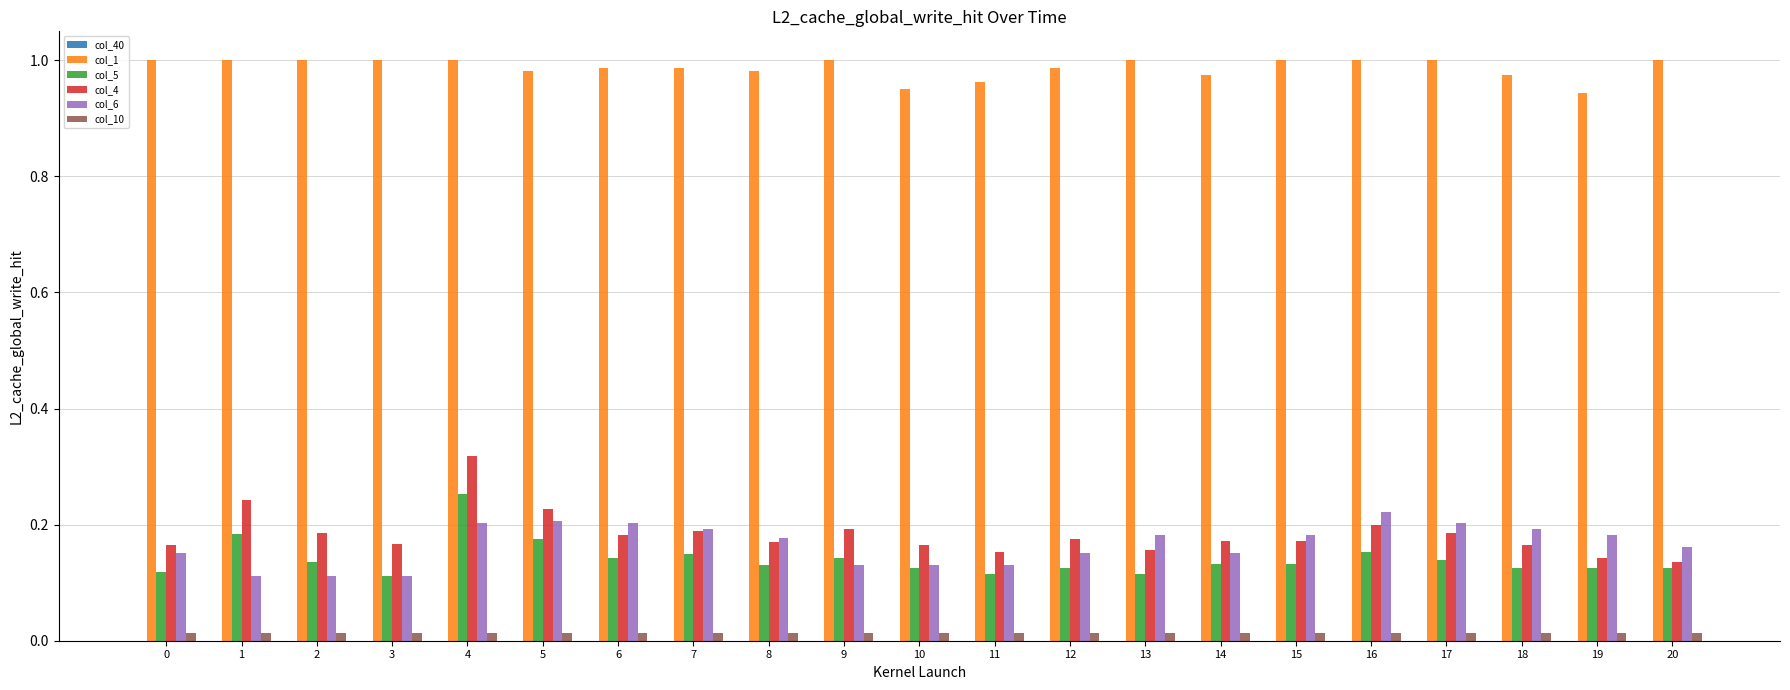

Which series changed the most between 4 and 16?

col_4